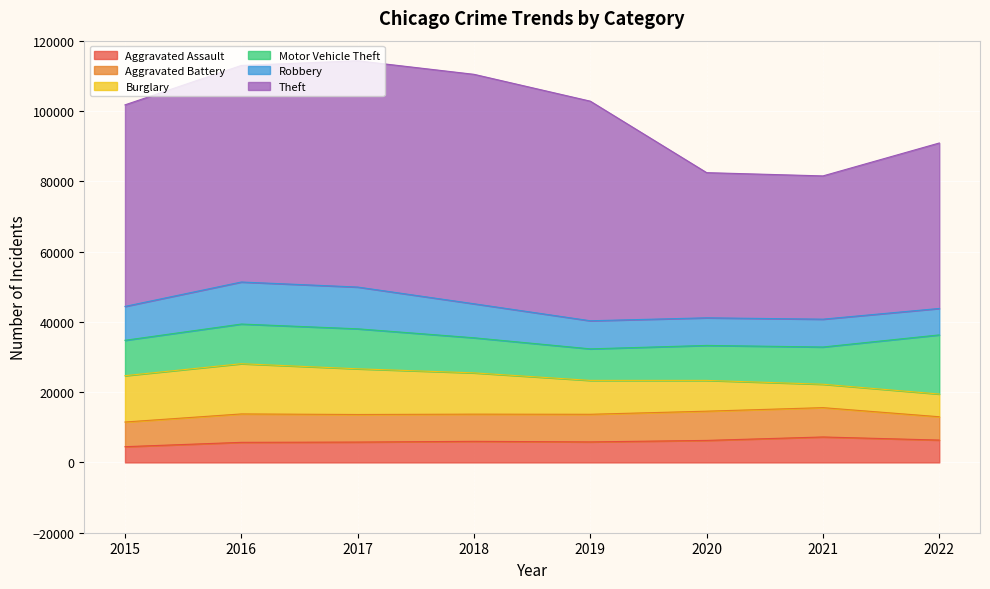

How many intersections are there between Burglary and Aggravated Assault?

2